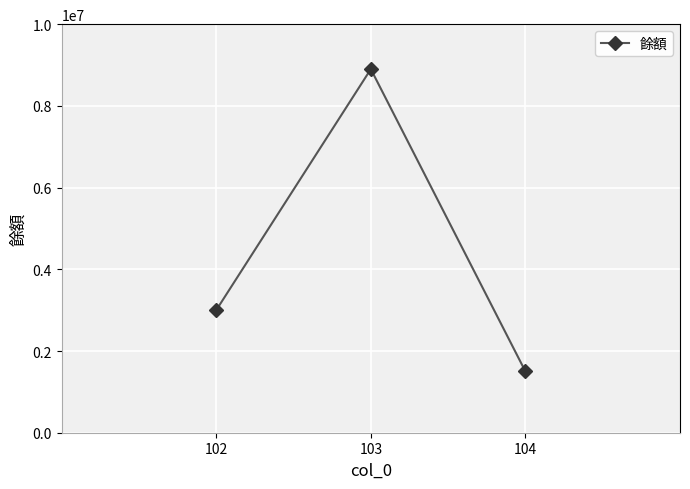

What is the ratio of the value at 102 to the value at 103?

0.3